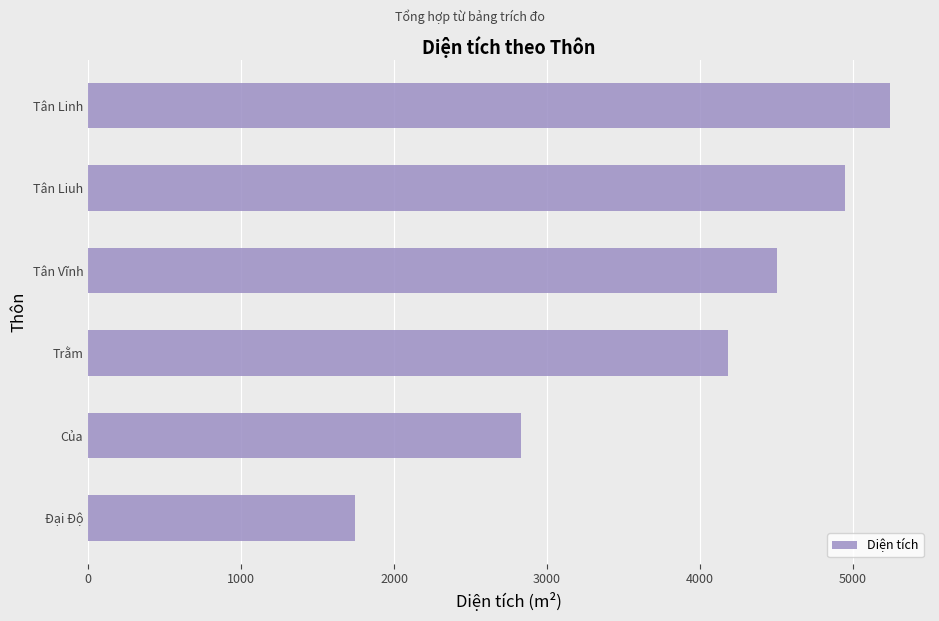

Read the value at Tân Liuh.

4946.8